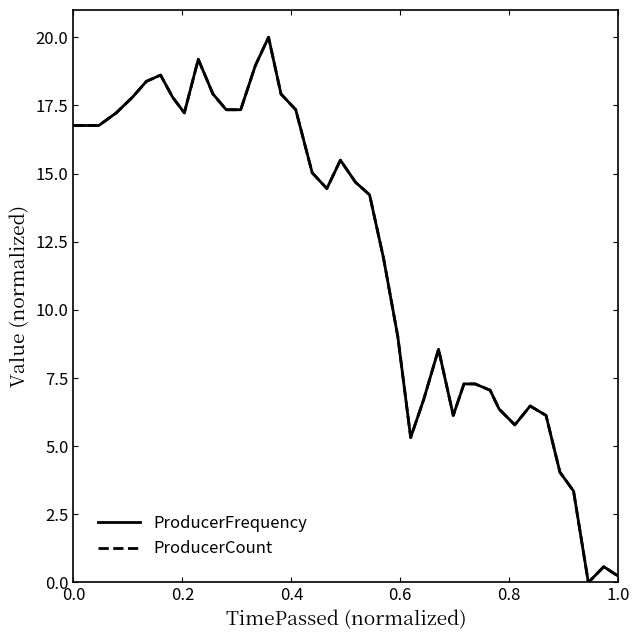

What is the greatest value displayed?

20.0